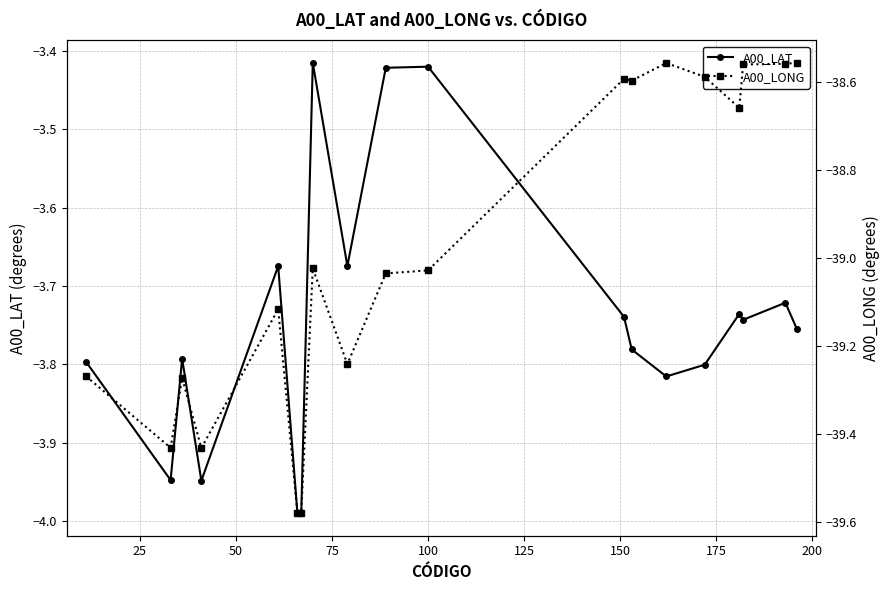

What are all the series names shown in the legend?

A00_LAT, A00_LONG